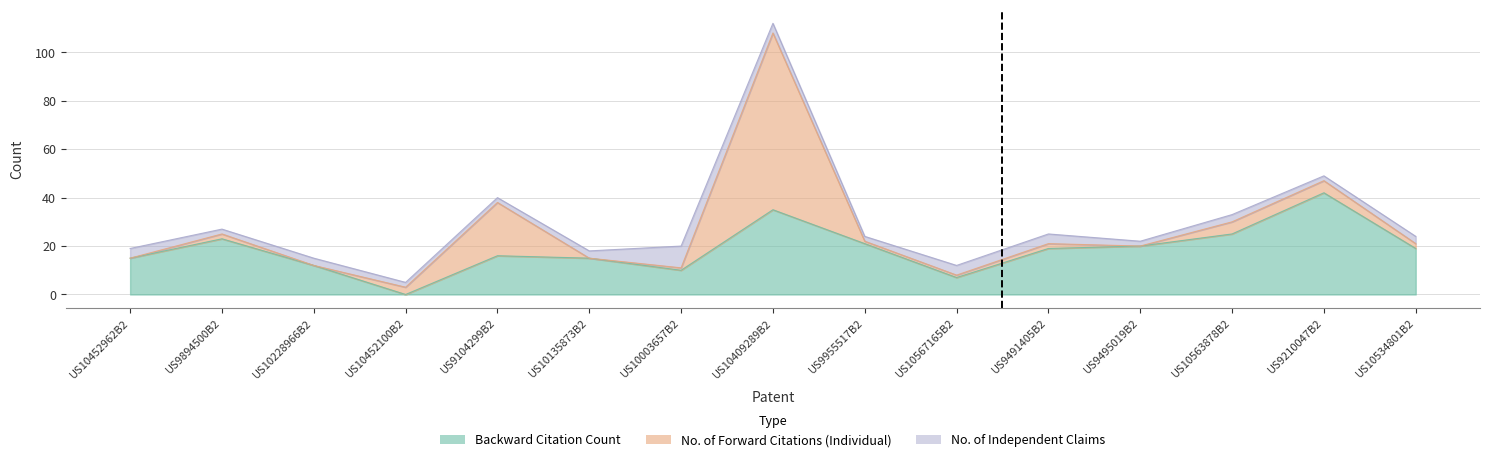

The value of No. of Independent Claims at US10452962B2 is 4. True or false?

True